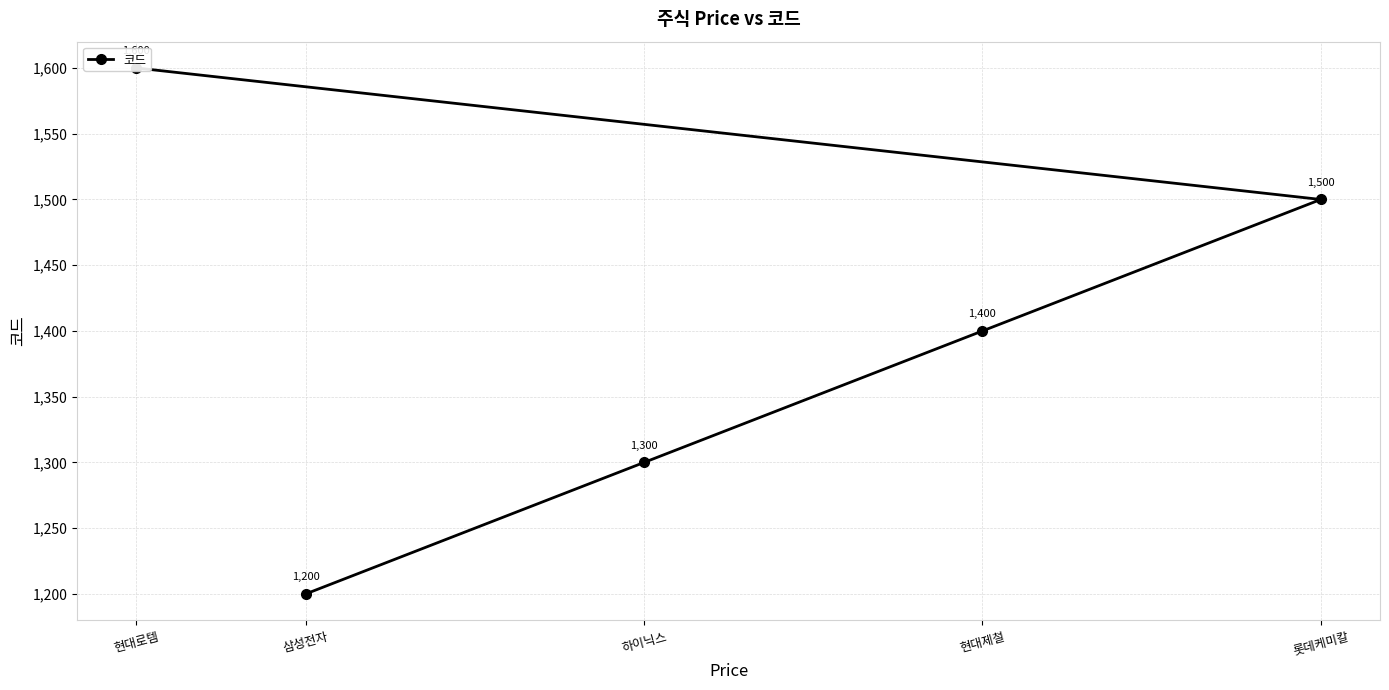

The value at 롯데케미칼 is 1500. True or false?

True